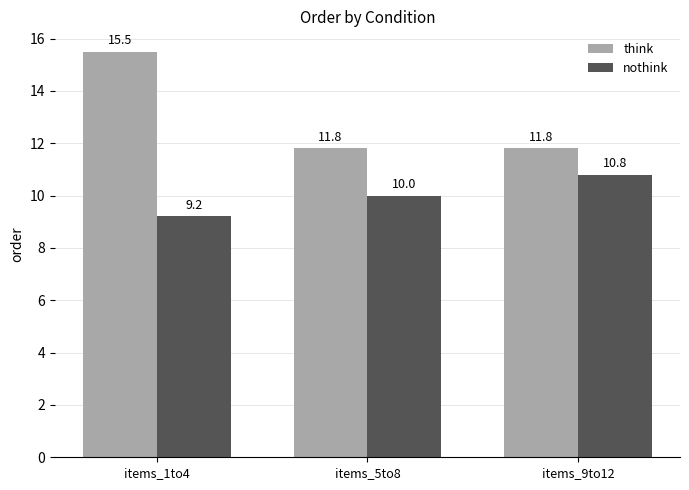

How many data points does each series have?

3